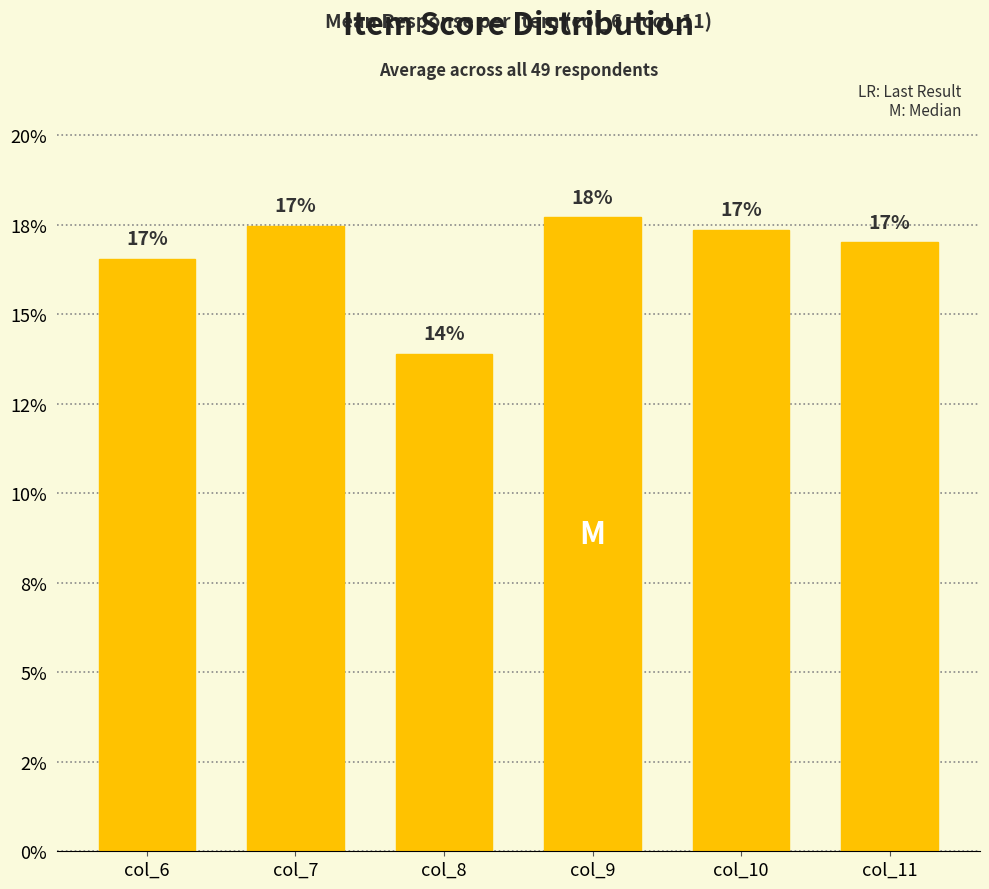

Does the chart contain any negative values?

No